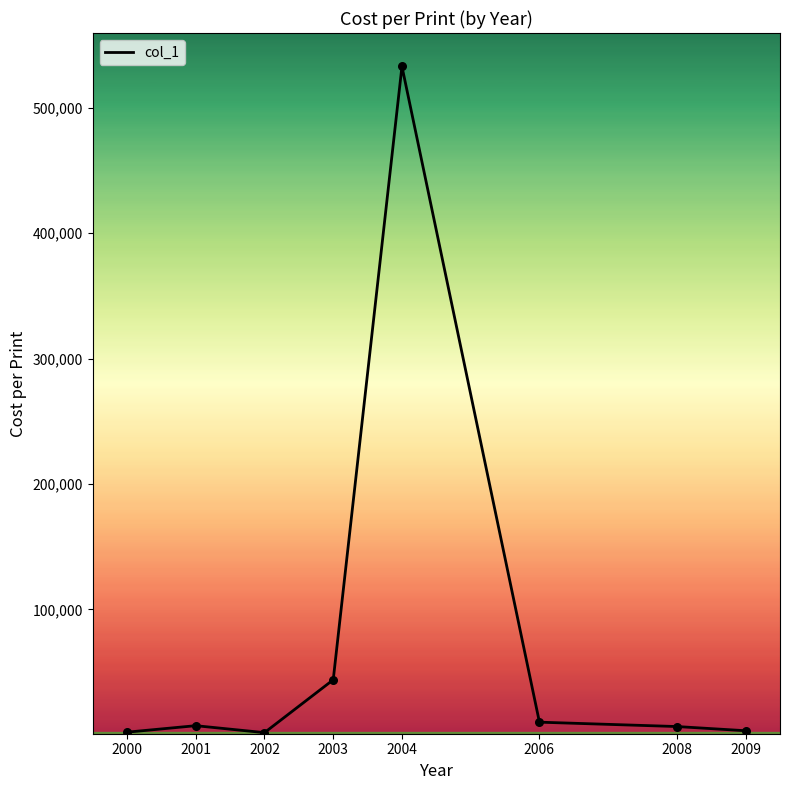

Approximately how many times larger is the value at 2000 compared to 2009?

0.6